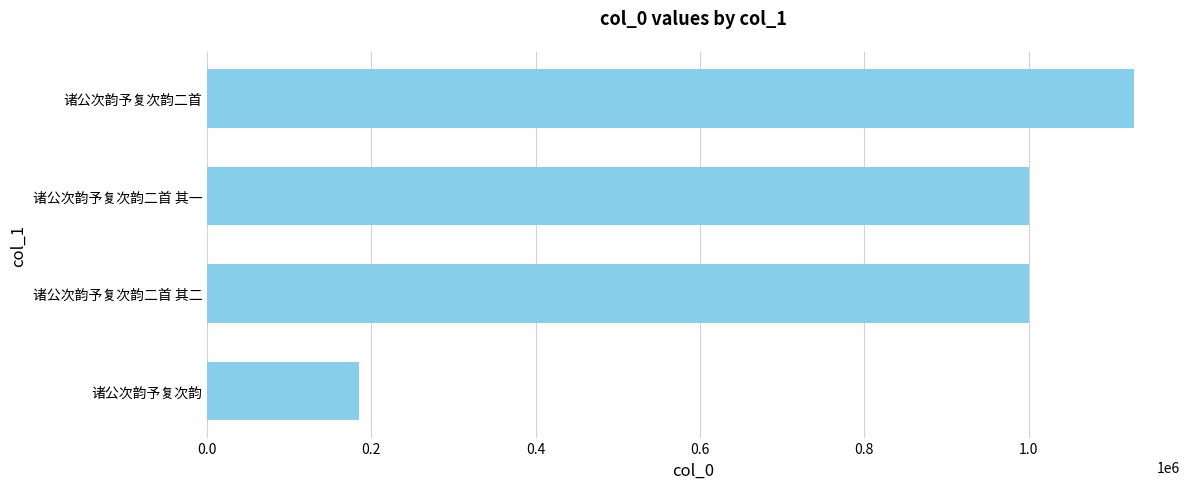

What is the approximate value at 诸公次韵予复次韵二首 其二?

1000715